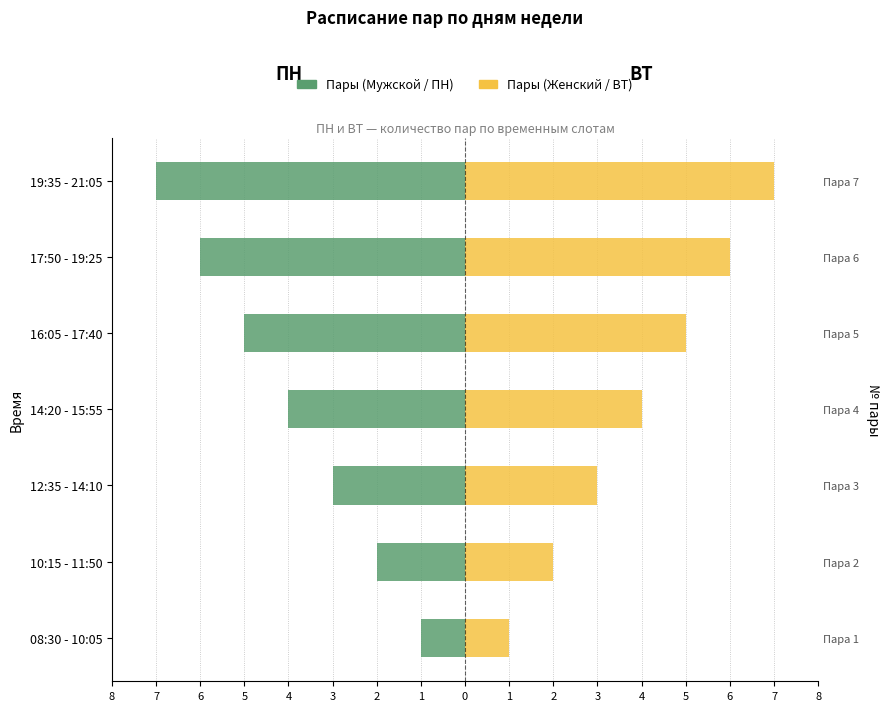

The value of Пары (Мужской) at 17:50 - 19:25 is -9. True or false?

False